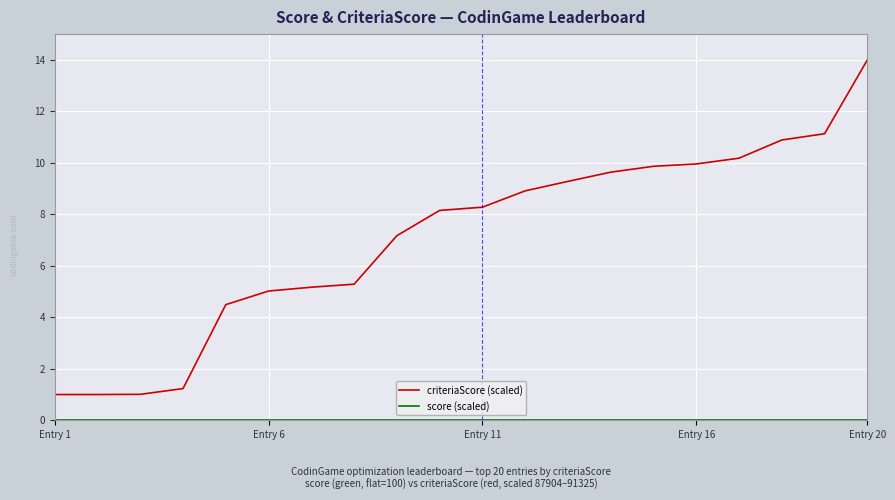

What is the lowest value of the criteriaScore (scaled) series?

1.0